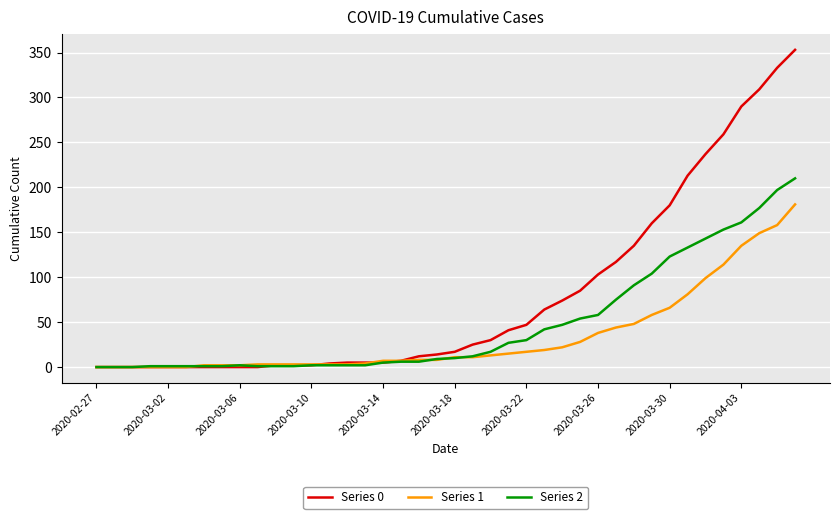

What is the sum of all Series 1 values?

1365